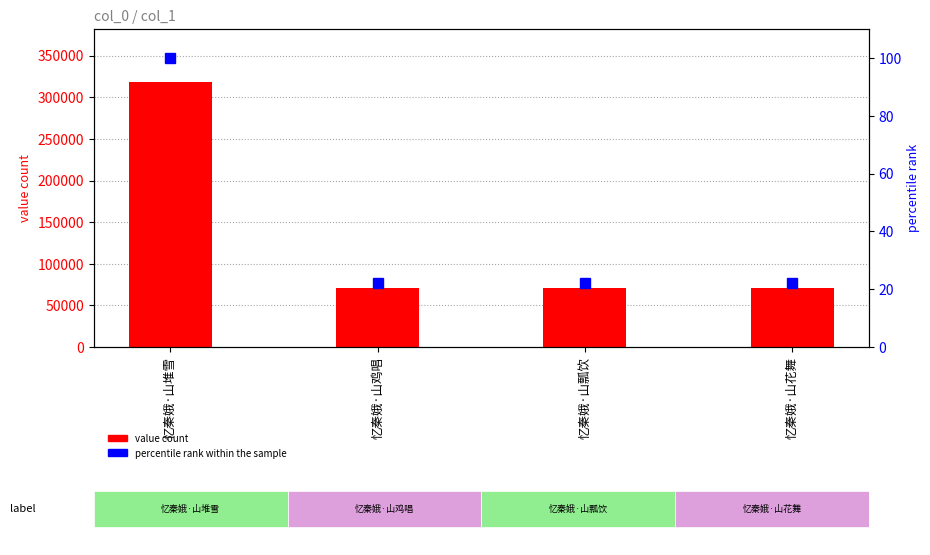

What value does the percentile rank within the sample series have at 忆秦娥·山堆雪?

100.0